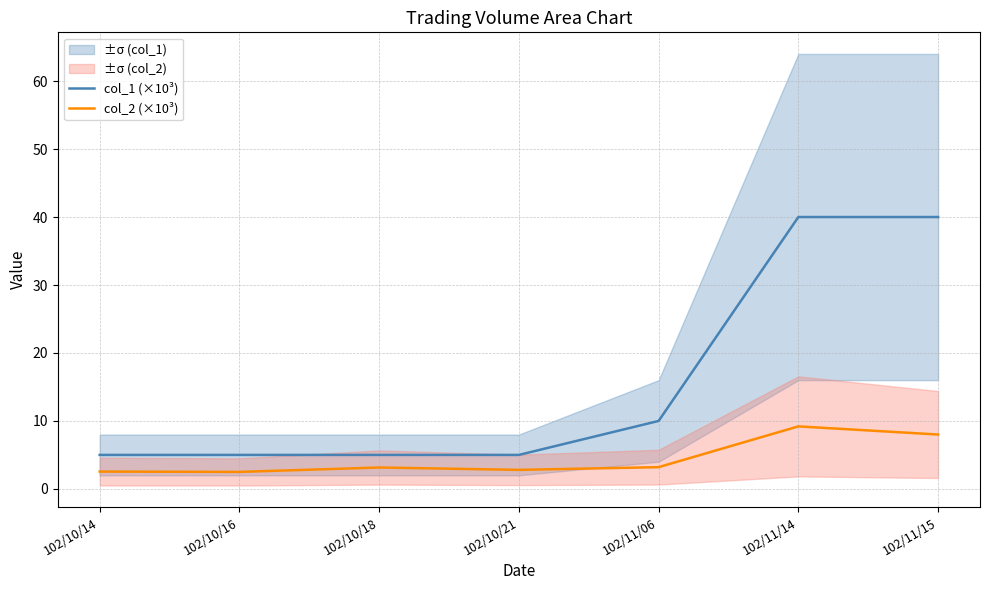

True or false: col_2 (×10³) has a value of 2.5 at 102/10/14.

True